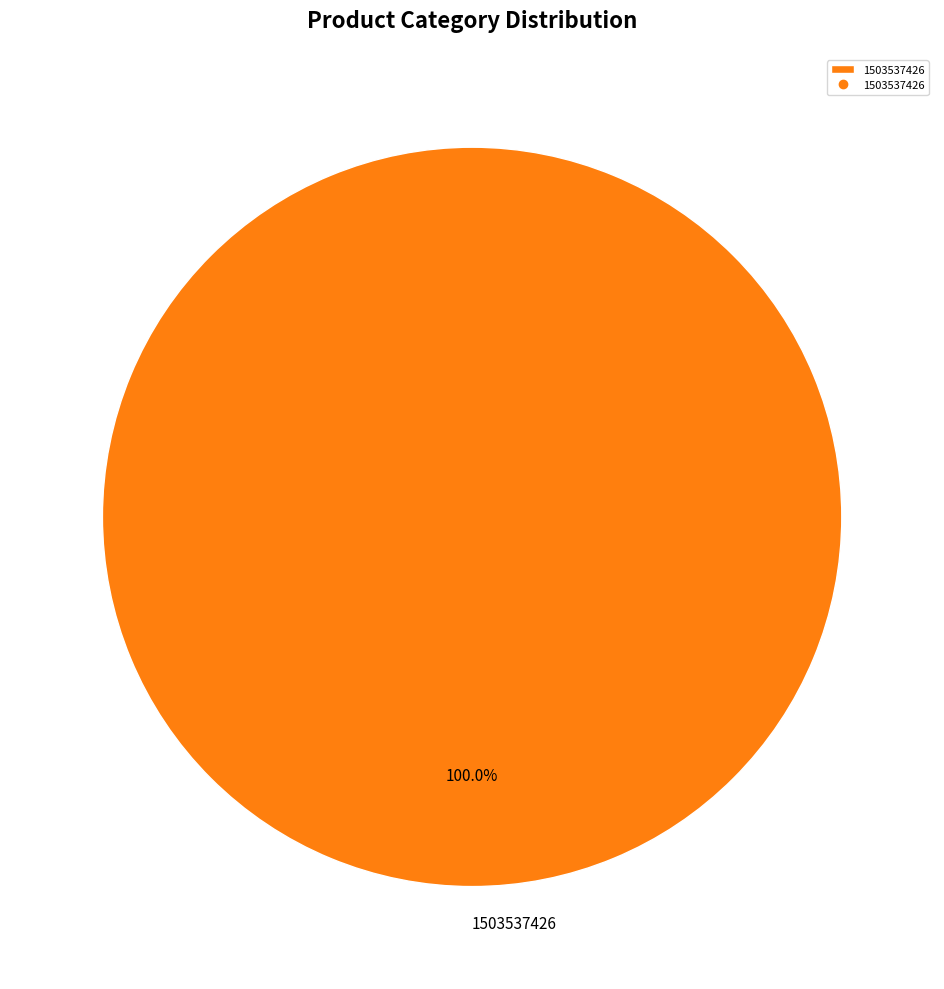

Which slice represents more than half of the pie?

1503537426